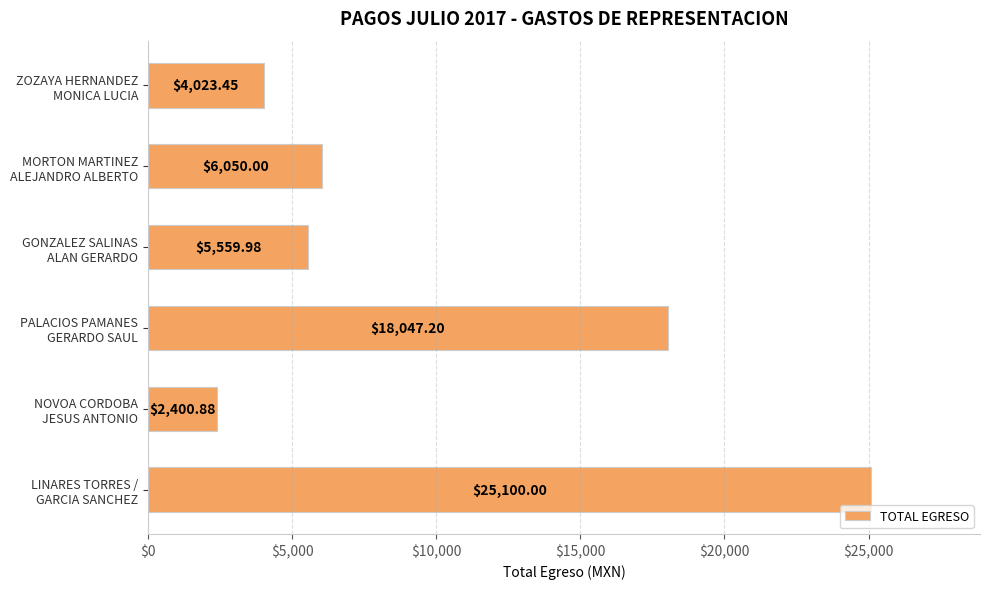

At which label is the value closest to 13750?

PALACIOS PAMANES
GERARDO SAUL